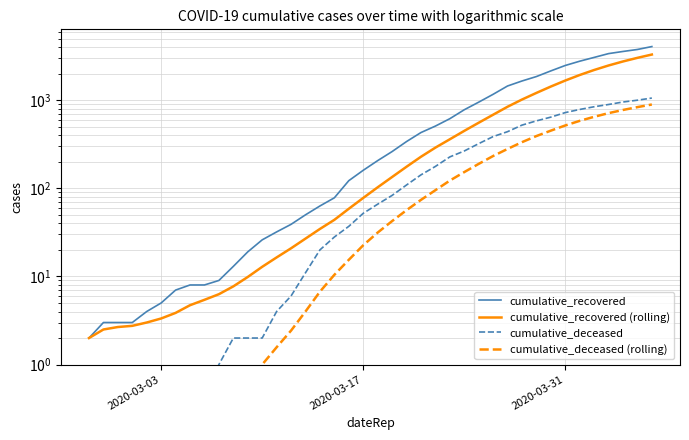

Rank the series by their maximum value, from lowest to highest.

cumulative_deceased (rolling), cumulative_deceased, cumulative_recovered (rolling), cumulative_recovered